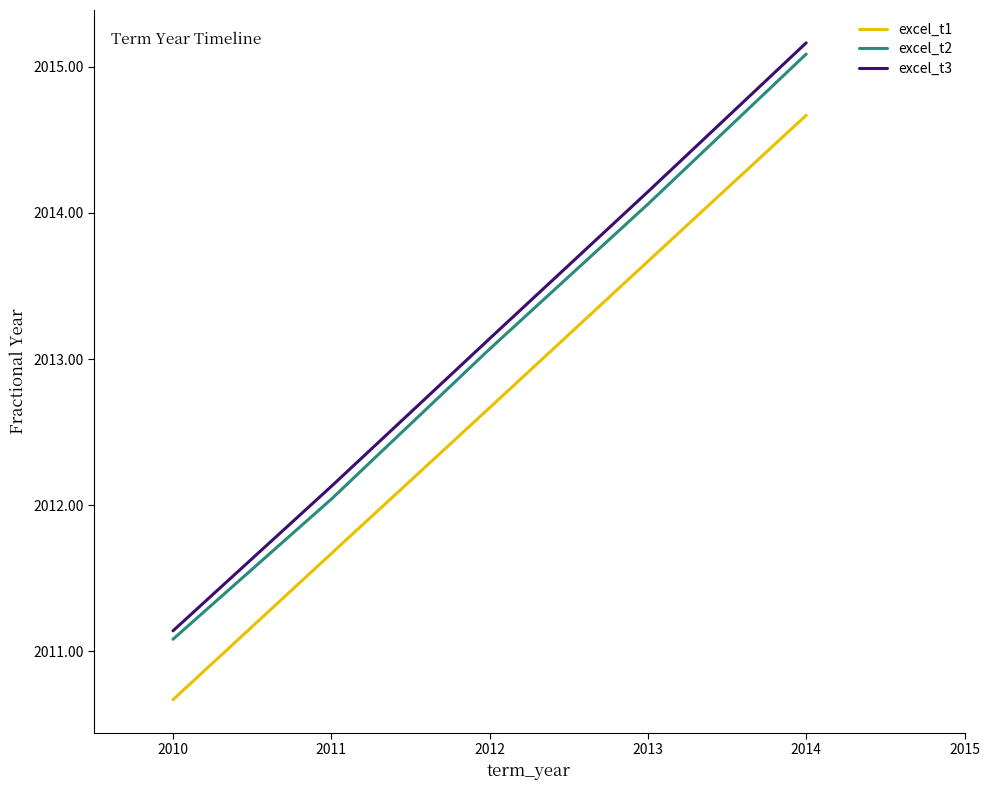

True or false: excel_t1 has a value of 3408.3 at 2010.

False